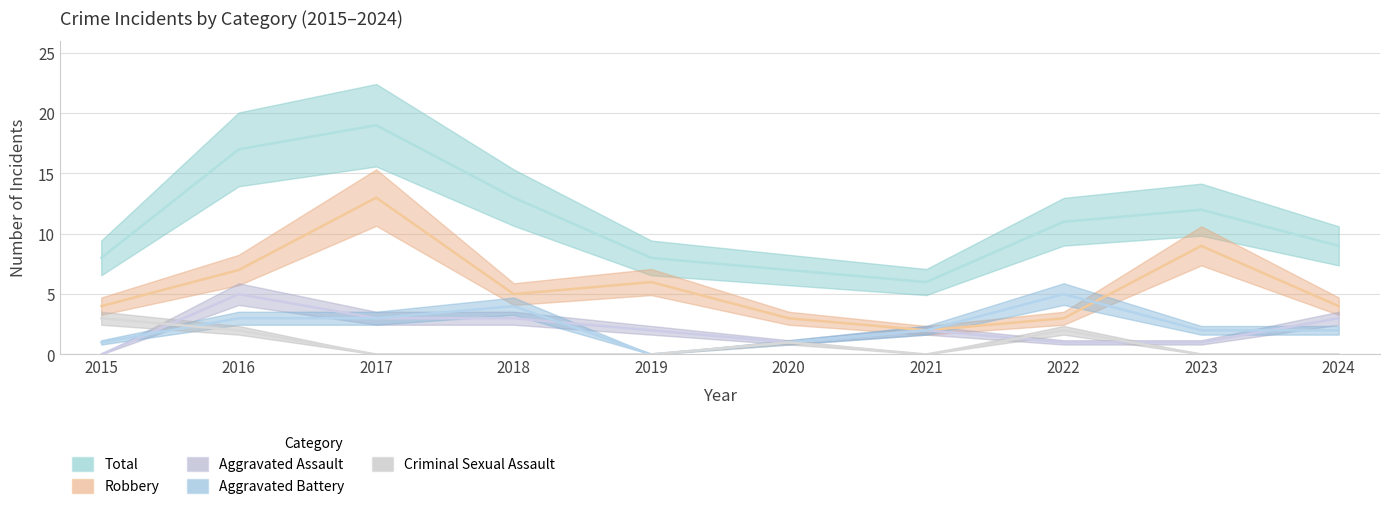

The Aggravated Assault series shows 3 at 2017. True or false?

True